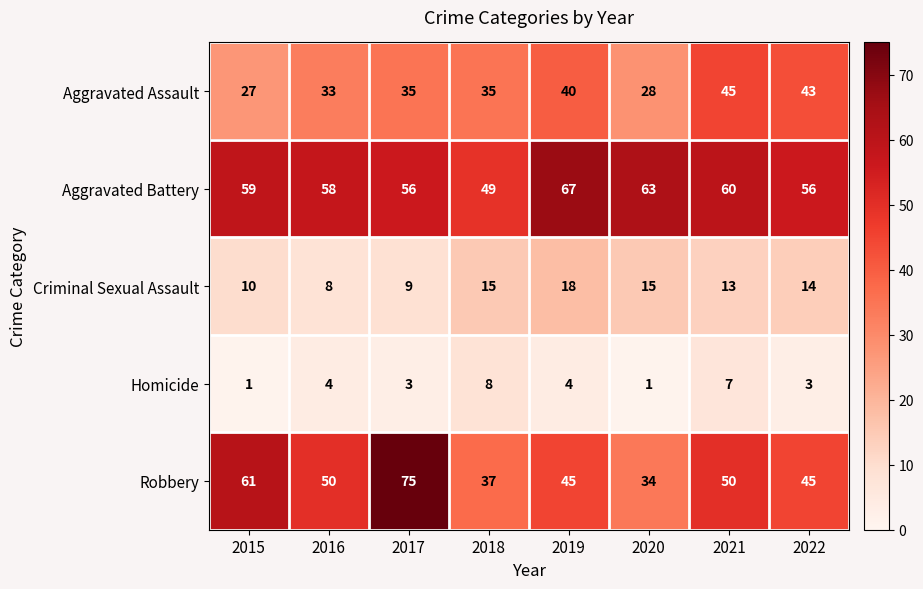

What is the spread (max minus min) of values at 2017?

72